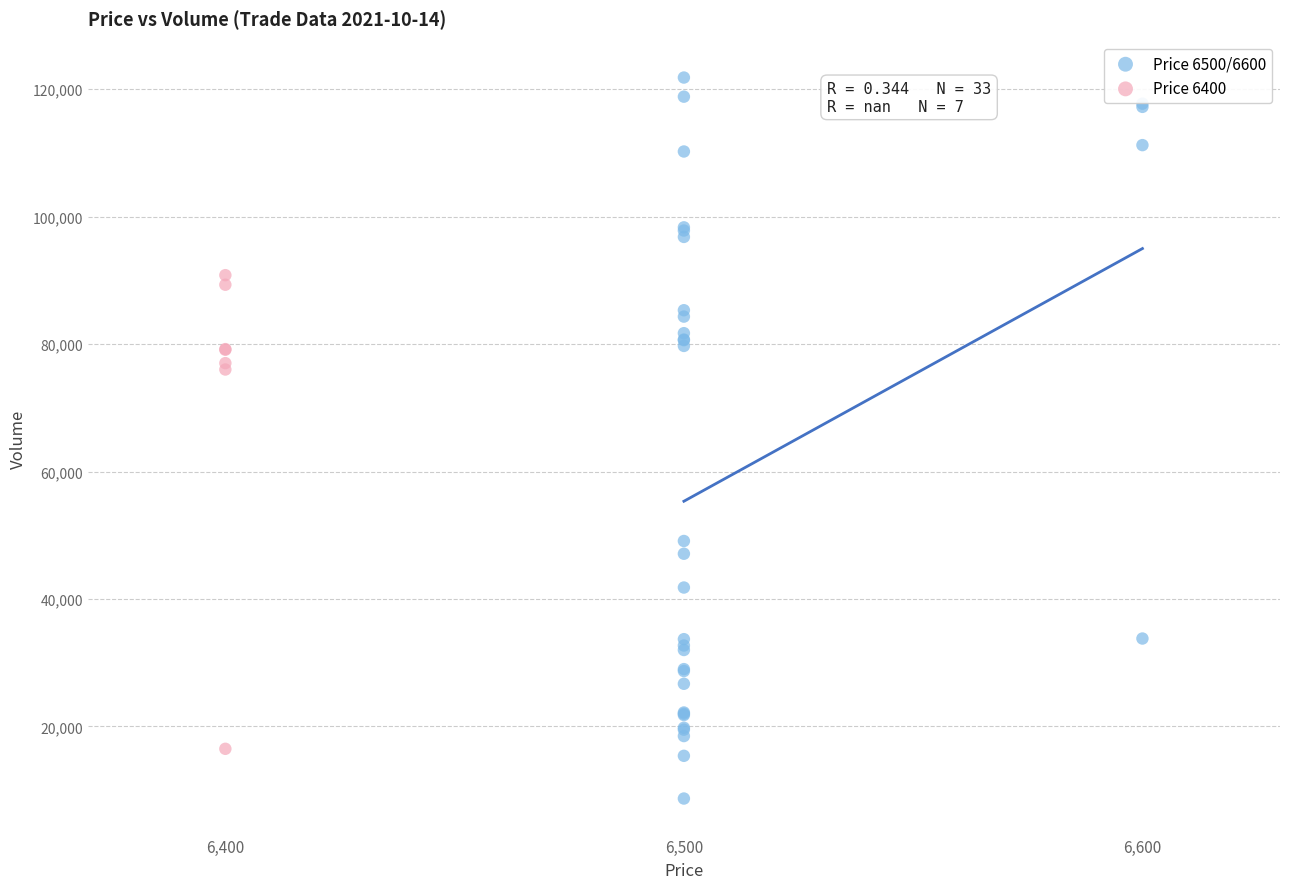

Which series contains the highest Y value?

Price 6500/6600